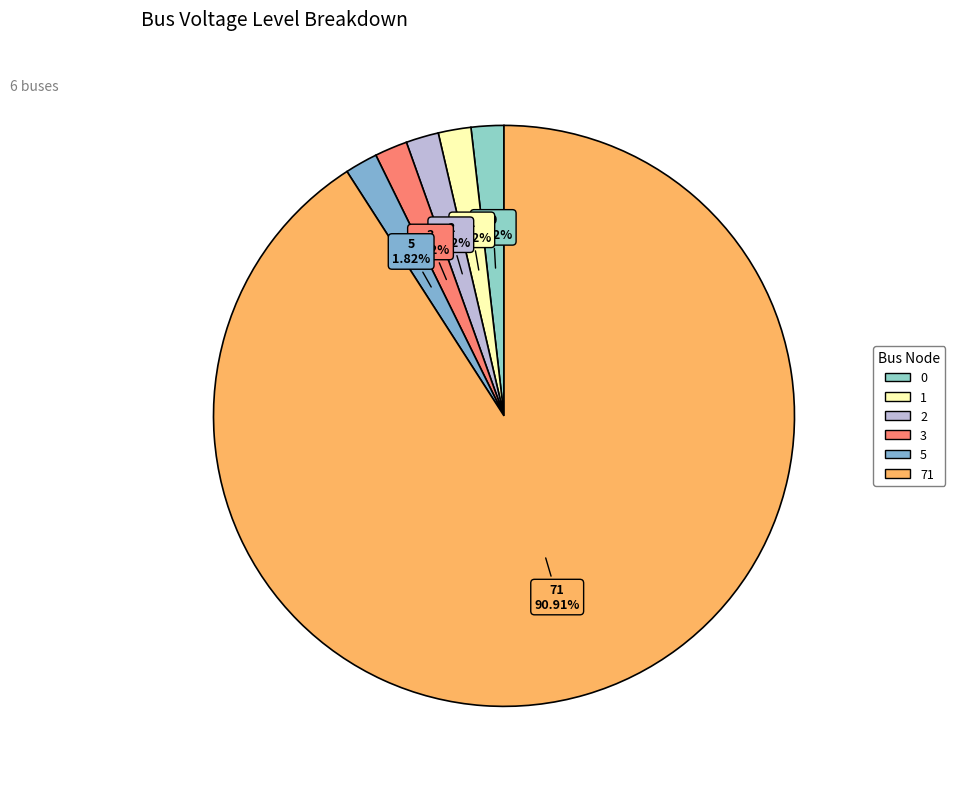

To the nearest percent, what is the average slice percentage?

17%